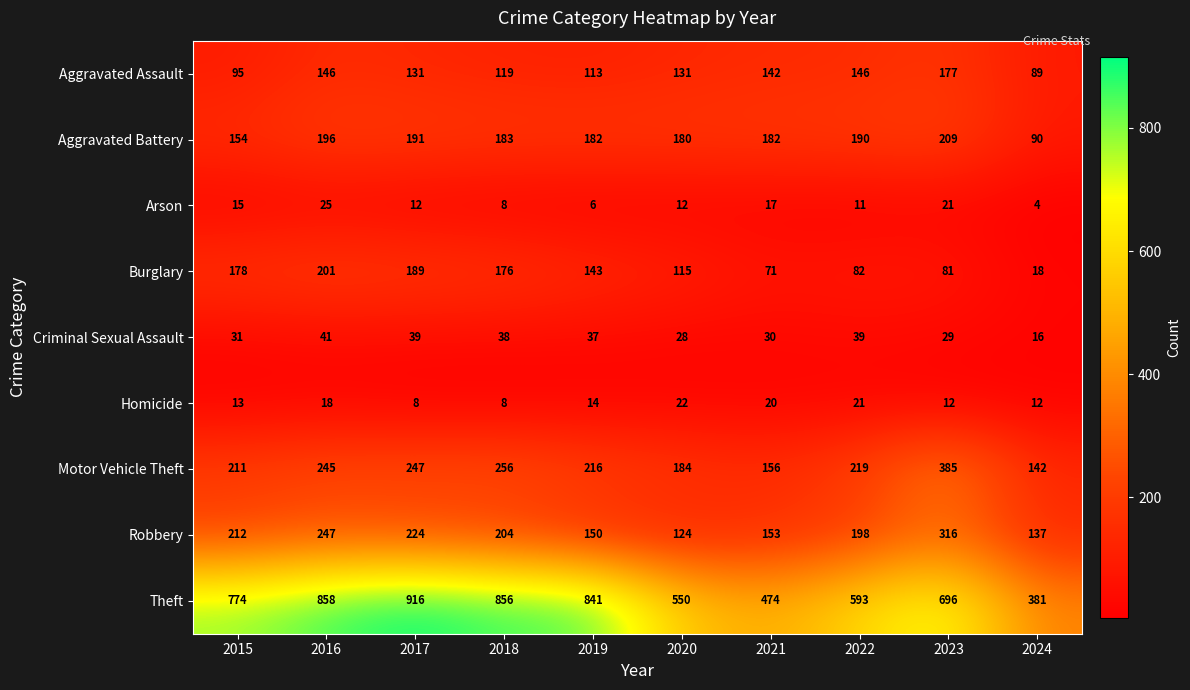

Which series has the widest spread of values?

Theft